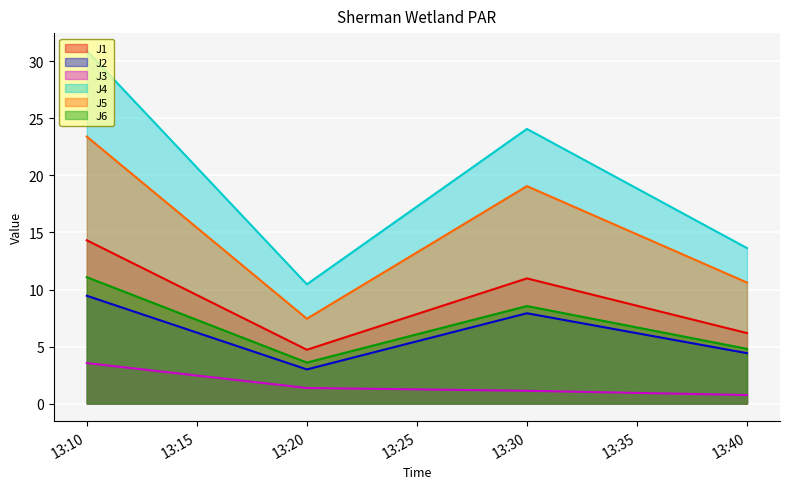

Count the number of data series in this chart.

6